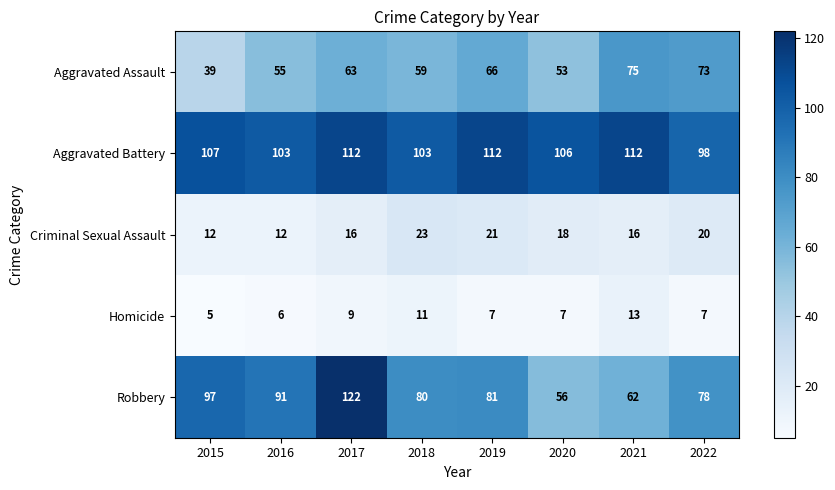

At how many categories does at least one series exceed 22?

8